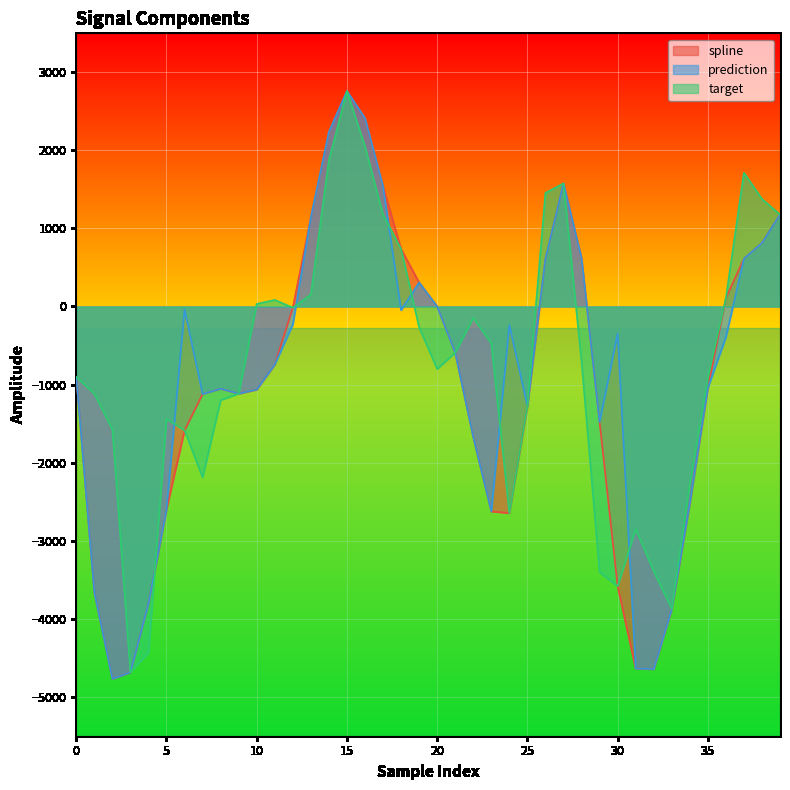

Where is spline nearest to the value -1005?

35